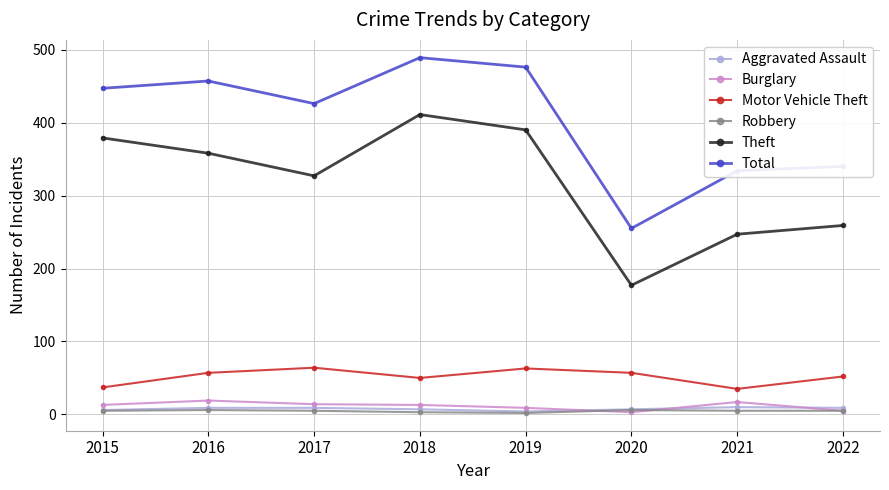

Does the chart have visible grid lines?

Yes